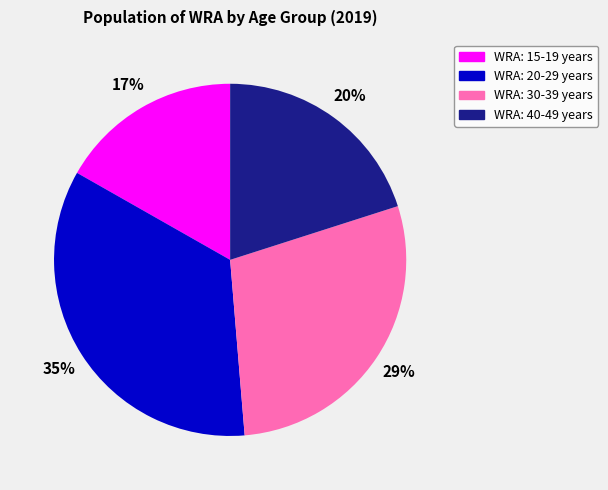

Combined, do WRA: 20-29 years and WRA: 40-49 years account for over 50%?

Yes